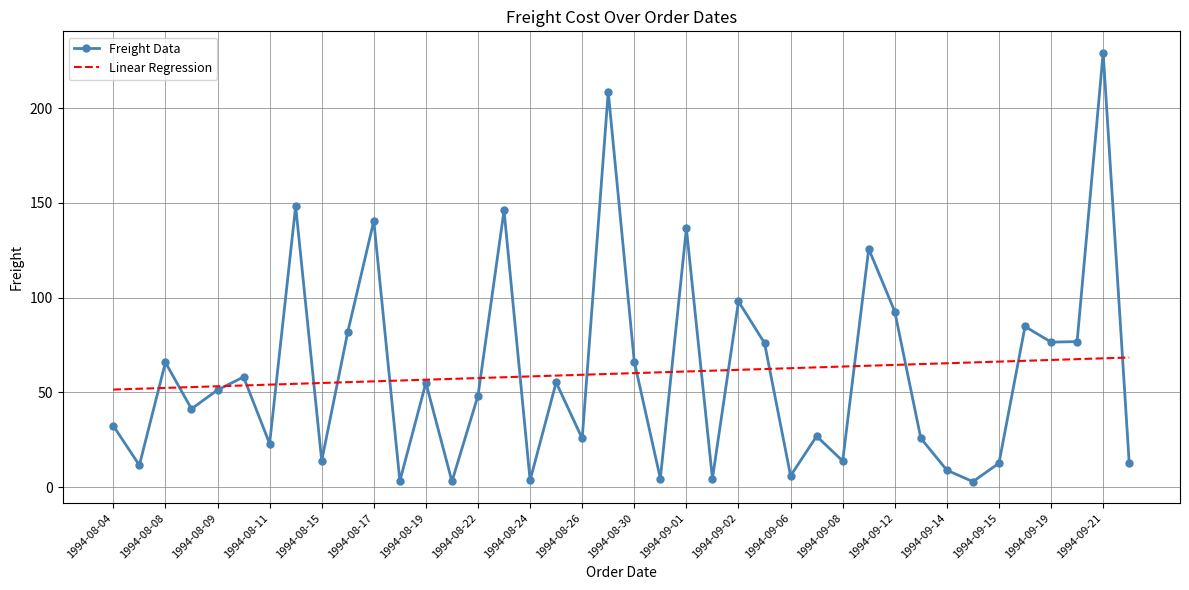

Rank the series by their maximum value, from highest to lowest.

Freight Data, Linear Regression